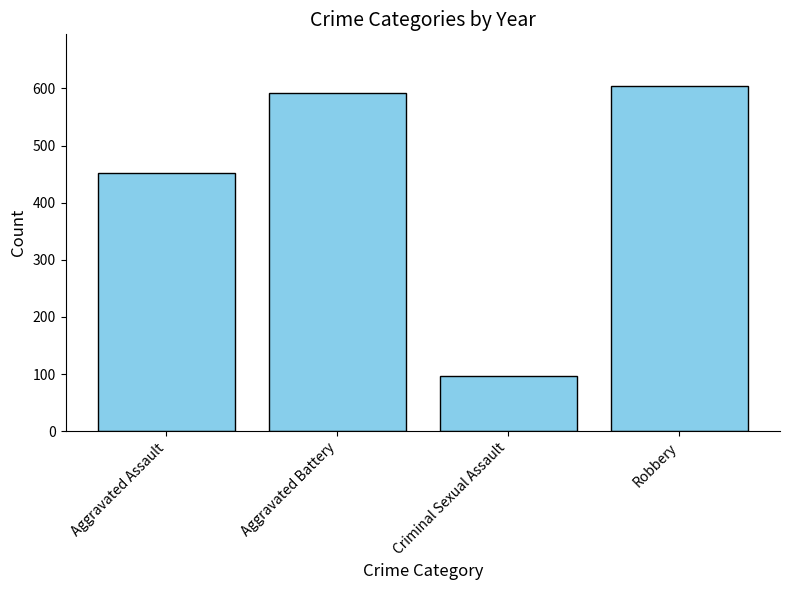

What value does the data have at Criminal Sexual Assault, to the nearest 100?

100